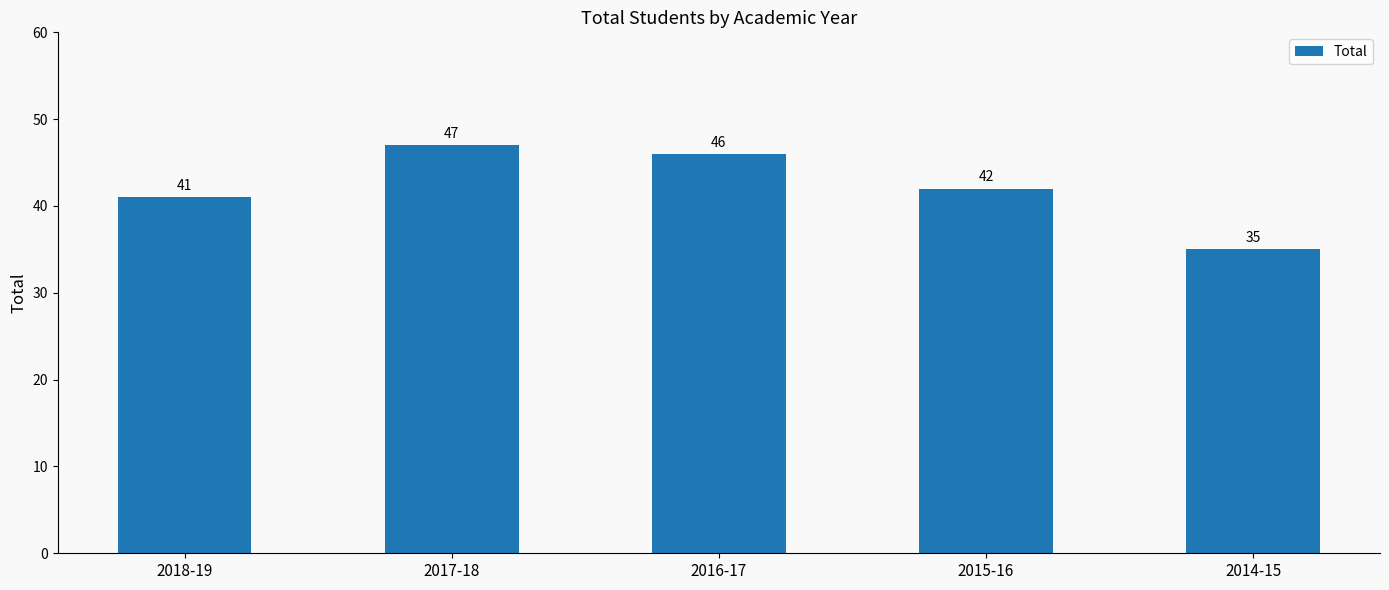

Between 2014-15 and 2017-18, which is larger?

2017-18